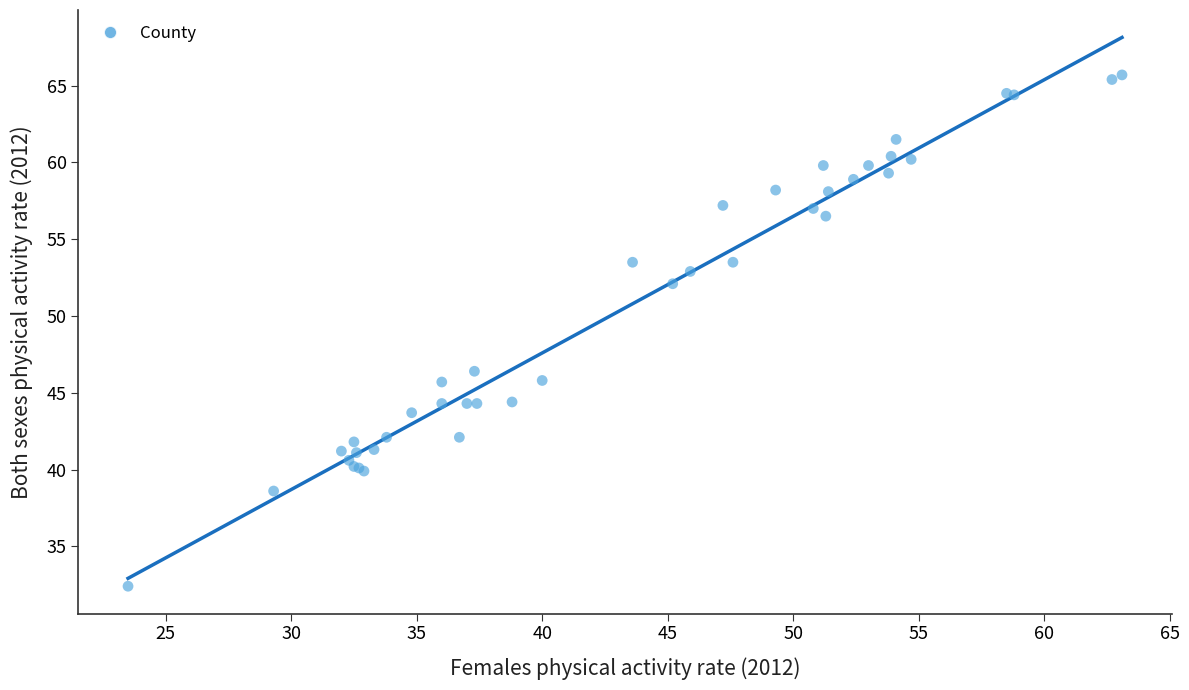

What Y value in the scatter plot is closest to 49?

46.4